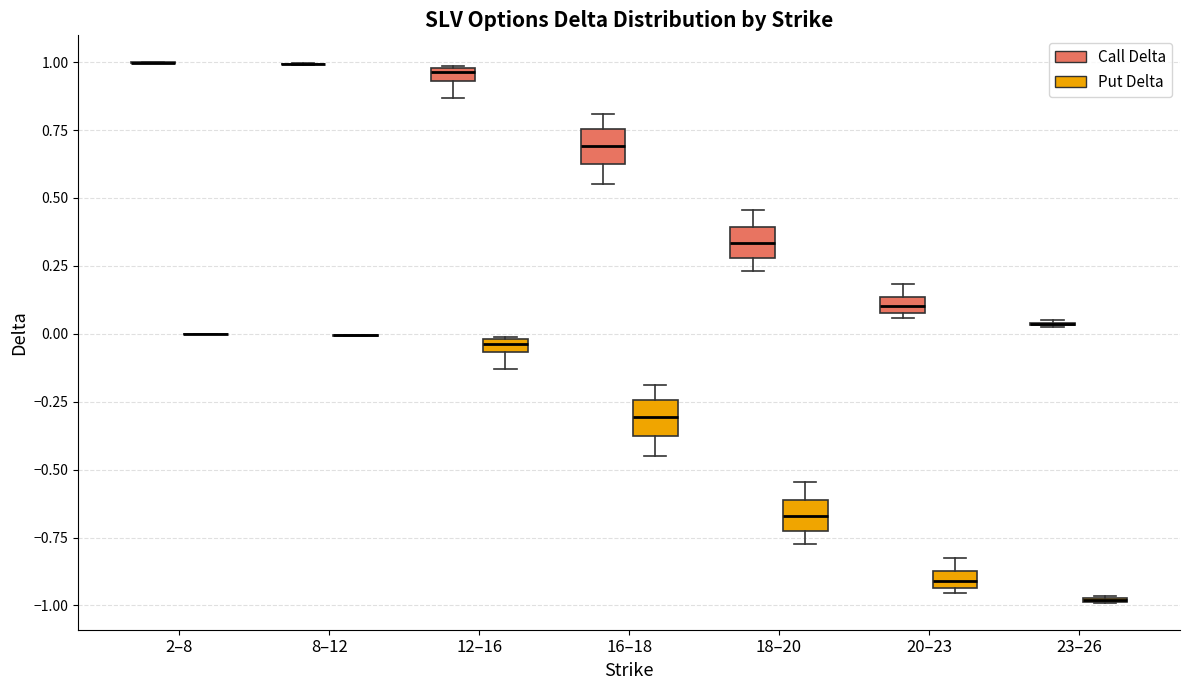

Where is the lower edge of the box for 20–23 (Put Delta) on the y-axis? The values are not printed on the chart, so give them approximately, as read against the axis.

-0.95